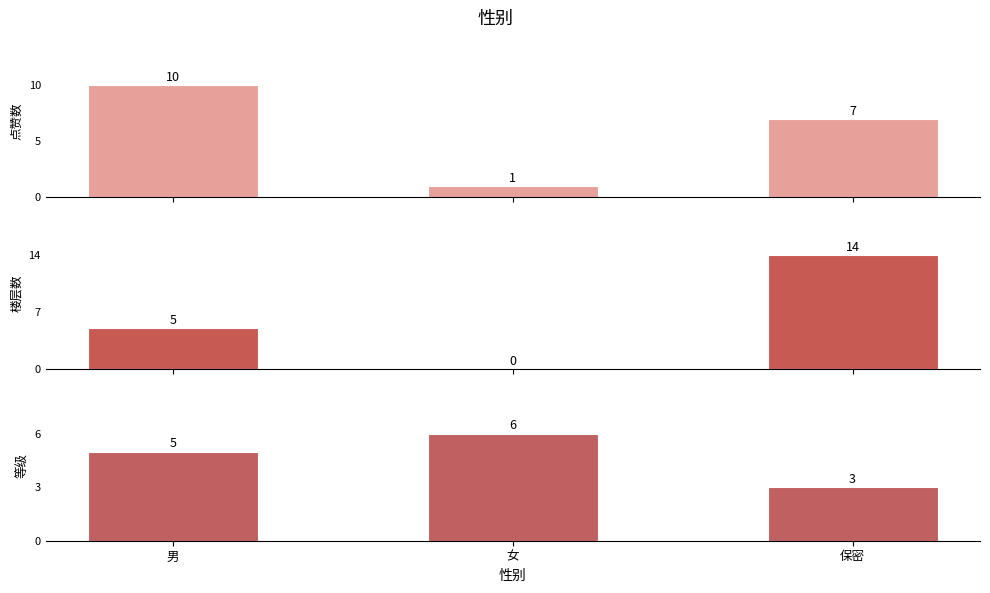

True or false: 楼层数 has a value of 5 at 男.

True